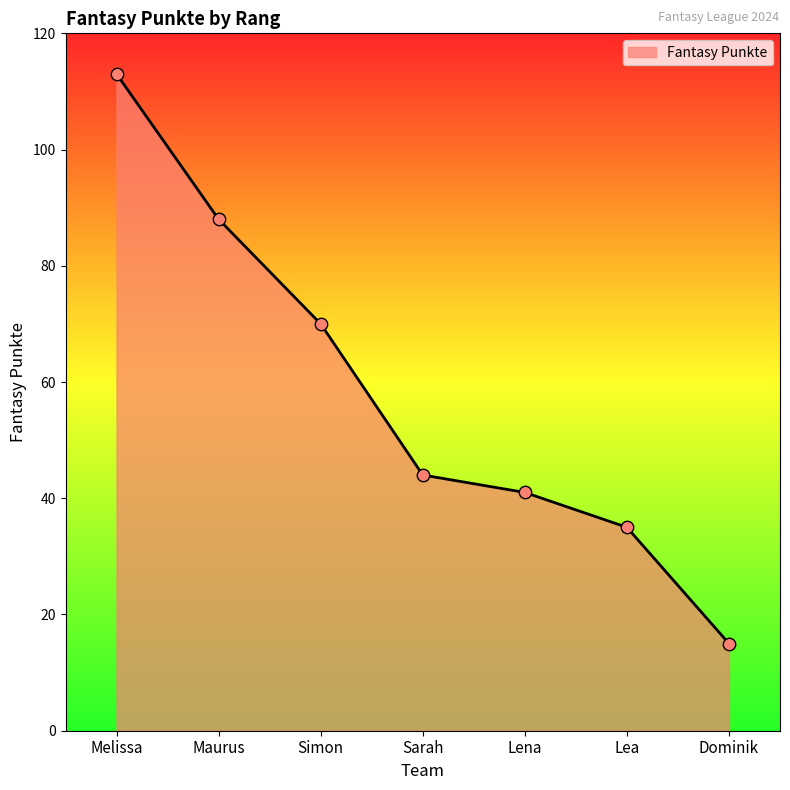

What is the ratio of the value at Maurus to the value at Lea?

2.5